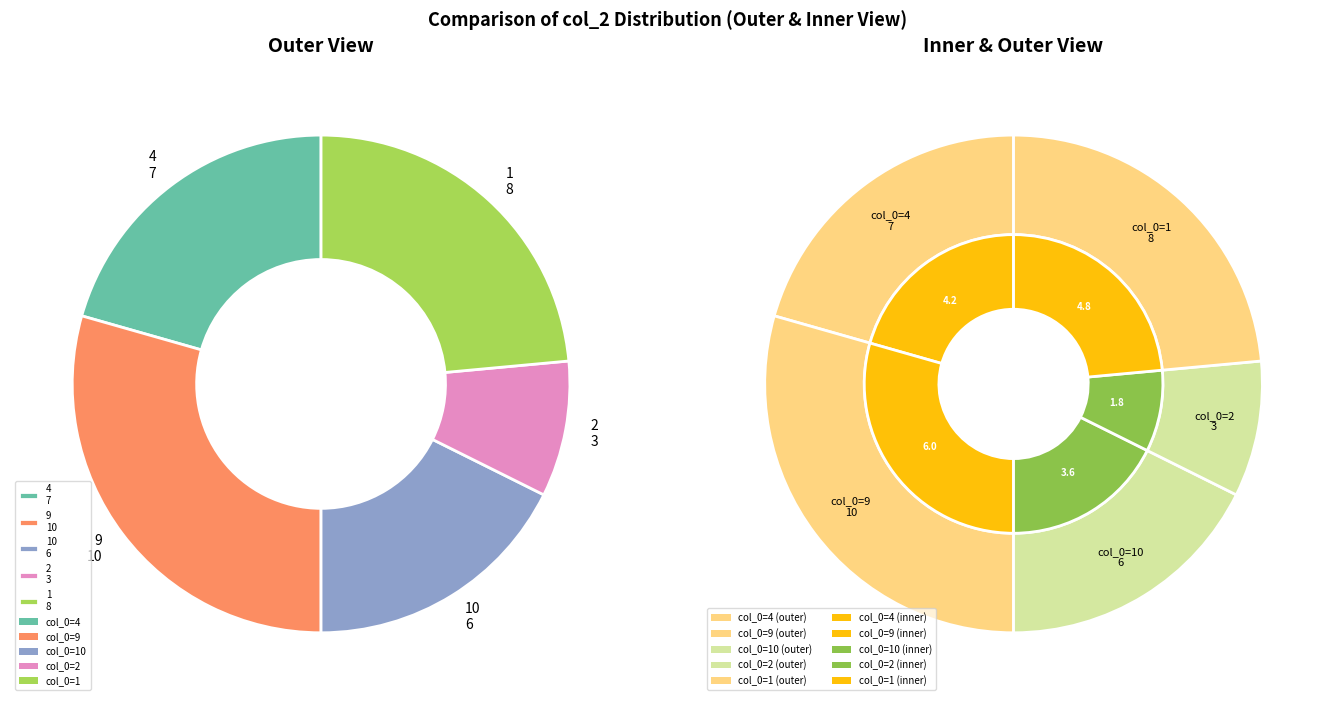

Rank the categories by value from lowest to highest.

2, 10, 4, 1, 9